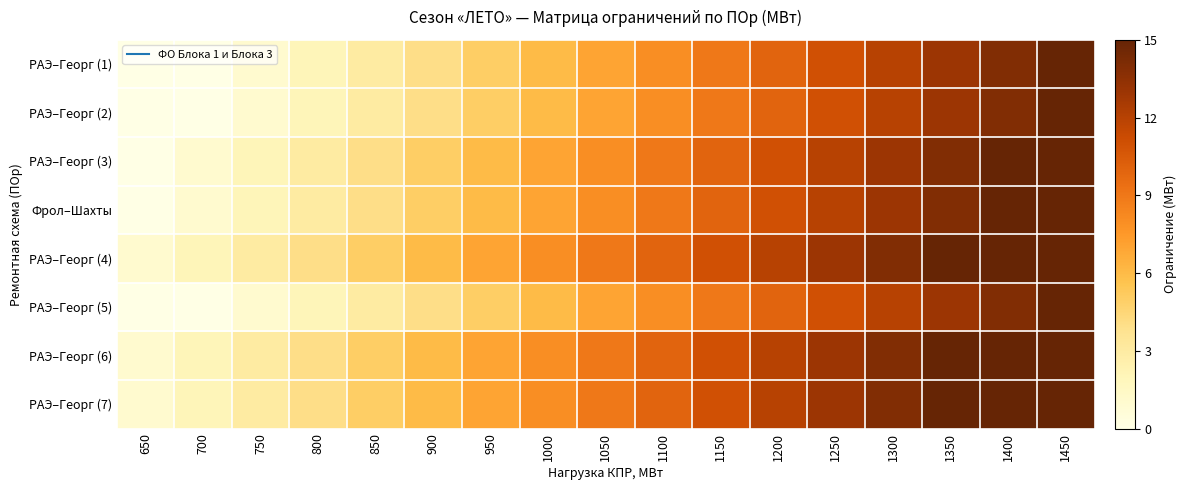

Which has a higher value, 1100 or 650?

1100